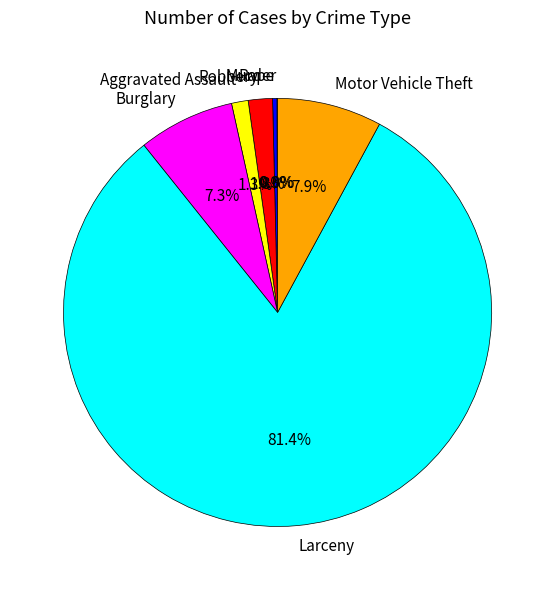

Is the sum of Robbery and Burglary greater than half?

No